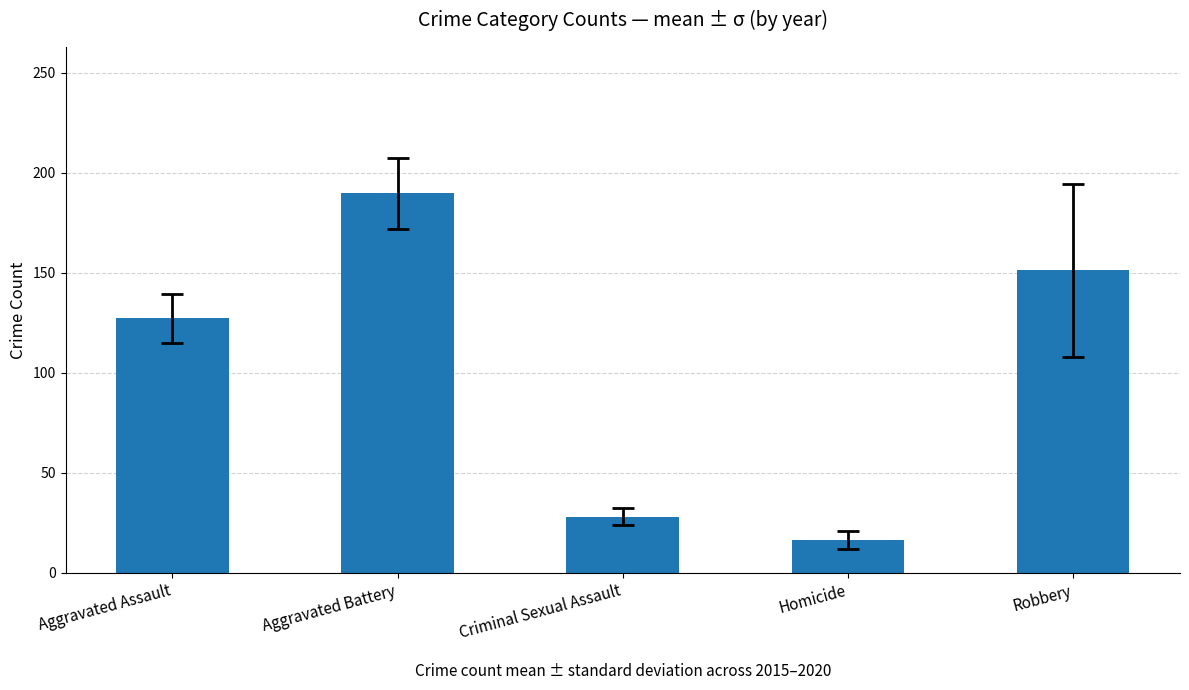

Count the number of values greater than 127.

3